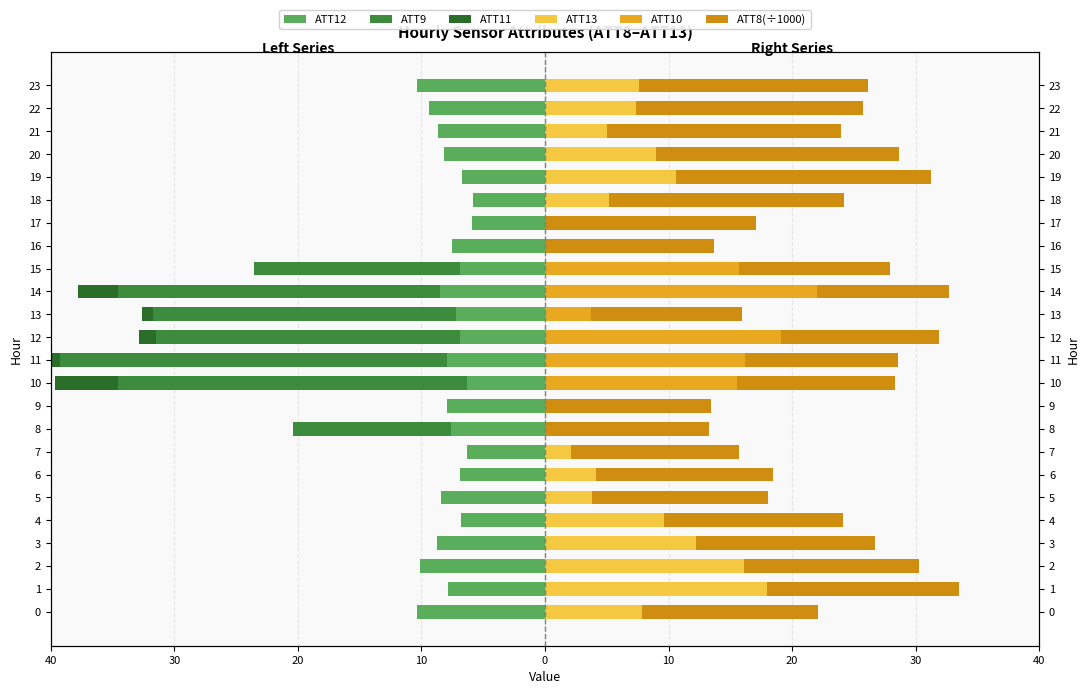

True or false: ATT10 has a value of 0.0 at 17.

True